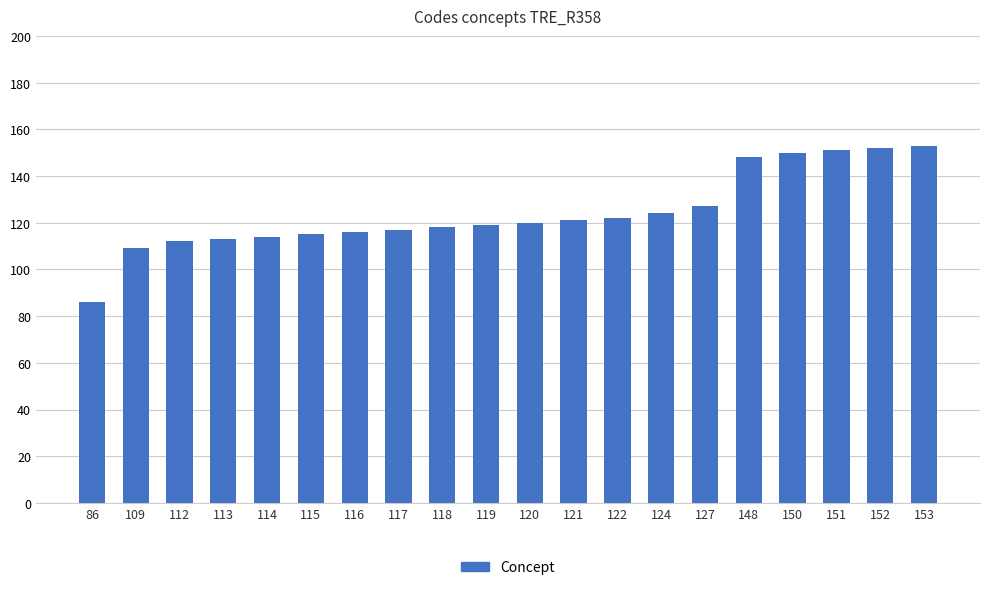

What is the change in value from 114 to 119?

+5